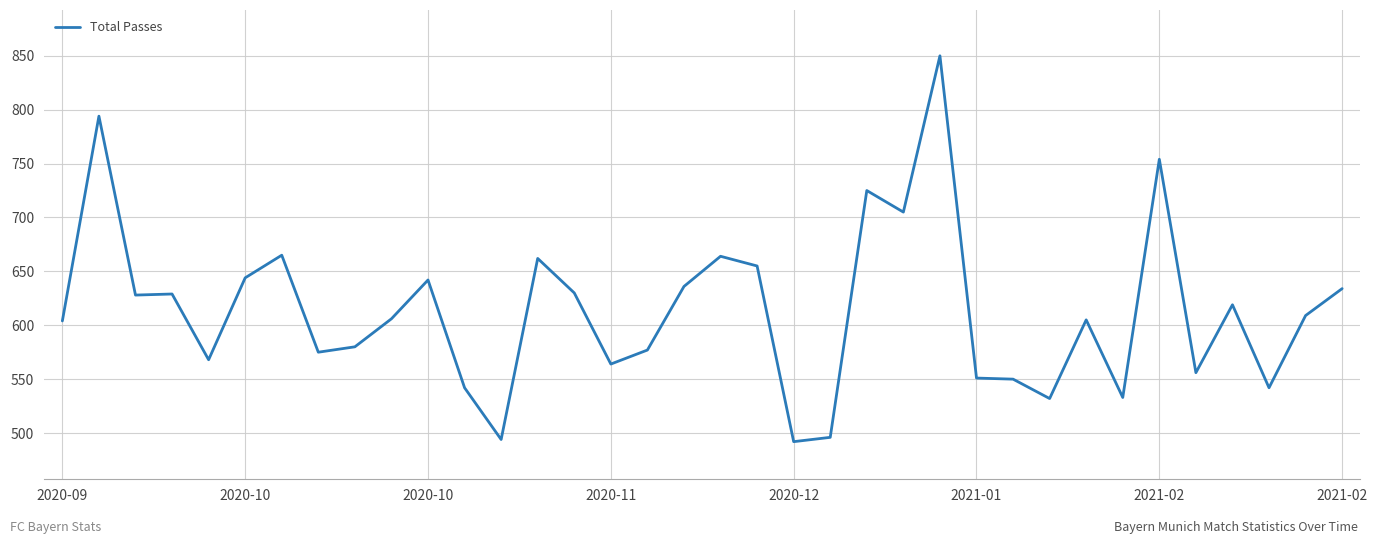

What is the difference between the maximum and minimum values?

358